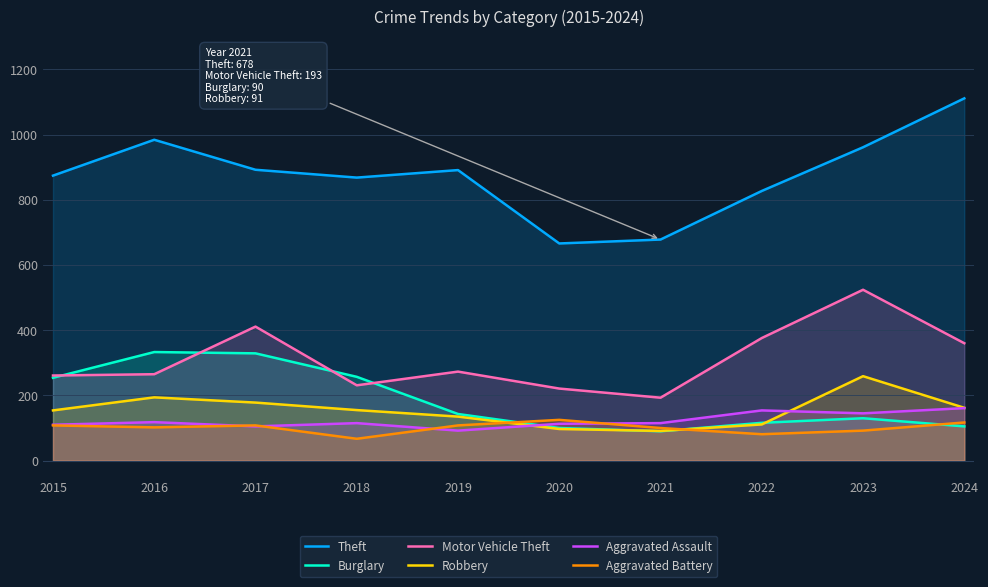

True or false: Aggravated Assault and Robbery intersect in this chart.

True